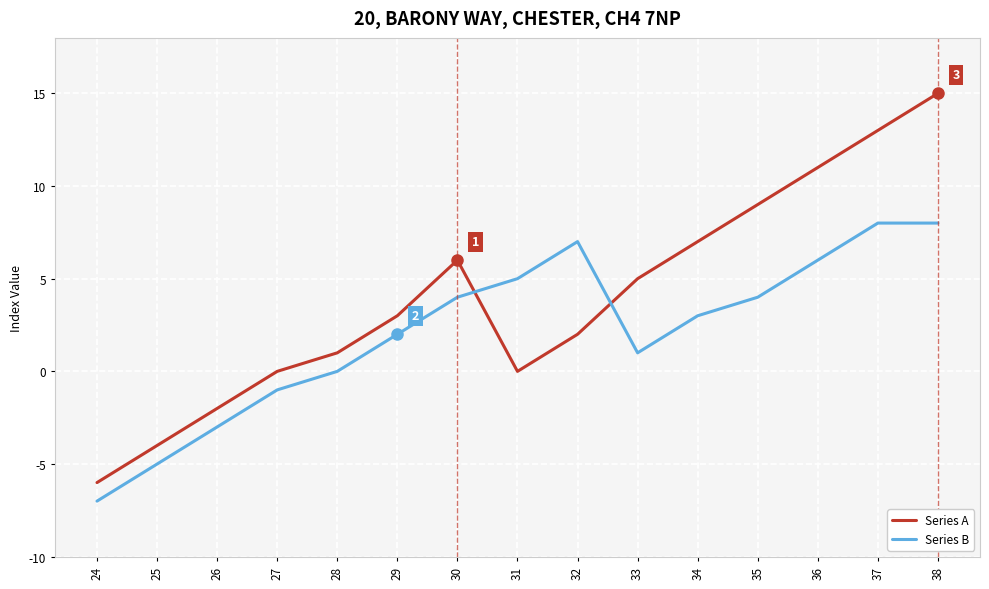

What is the difference between the maximum and minimum values in the Series A series?

21